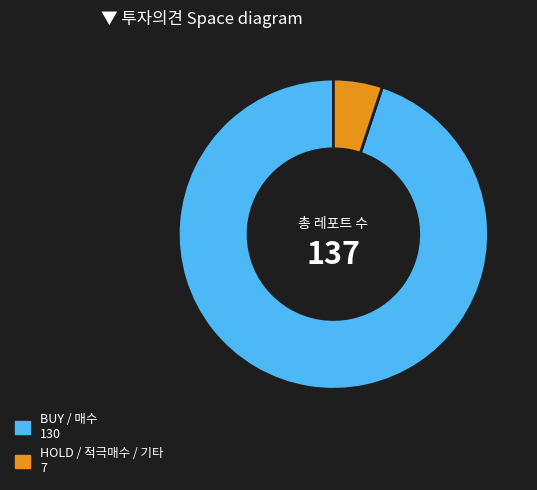

Is there any slice that represents more than half of the pie?

Yes